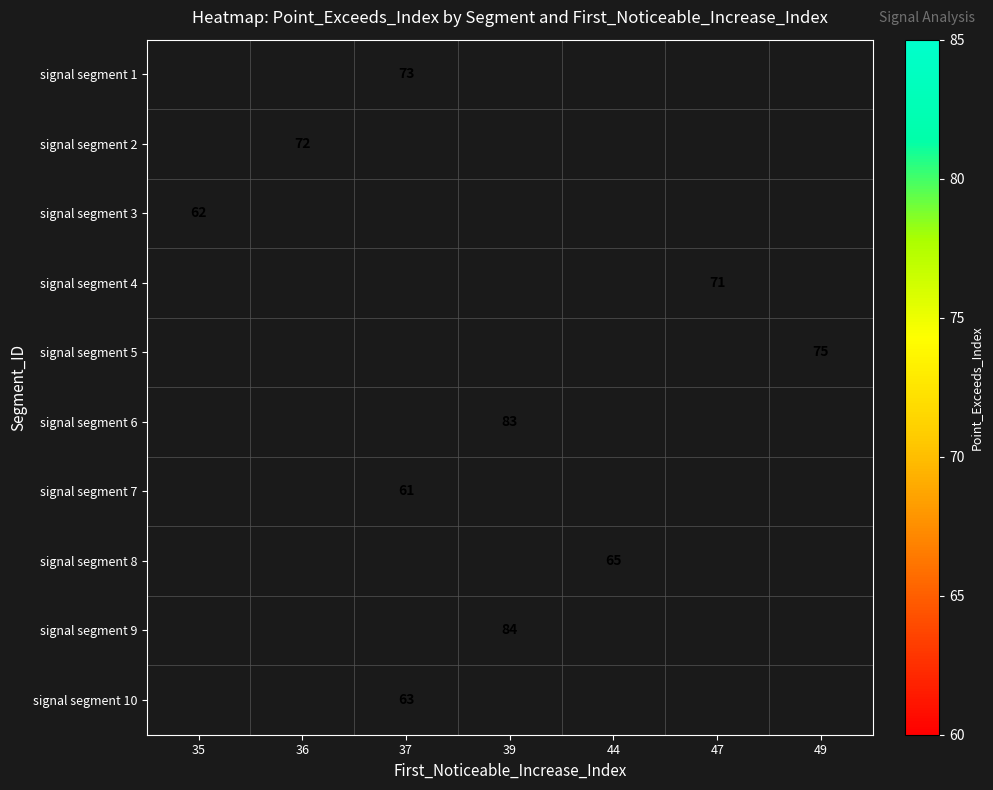

Which series has the largest range (max minus min)?

signal segment 3